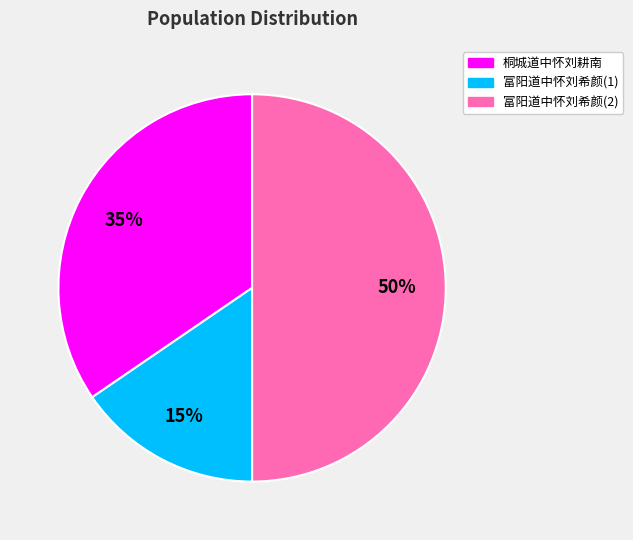

To the nearest percent, what is the average slice percentage?

33%